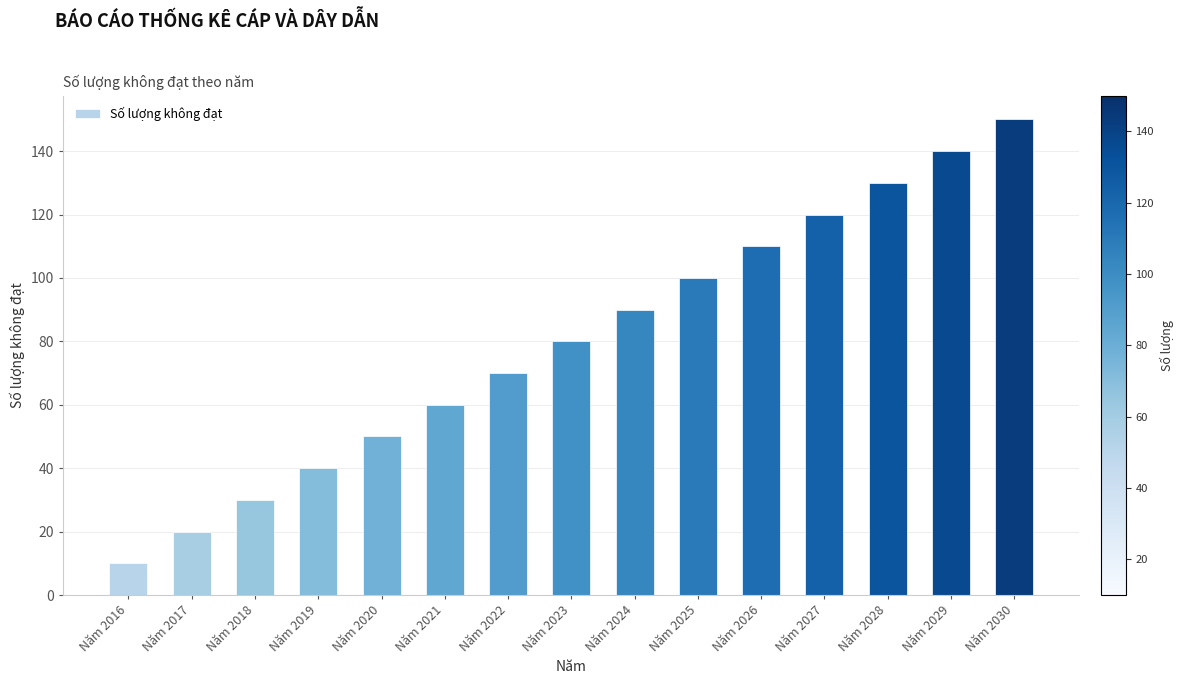

Read the value at Năm 2021.

60